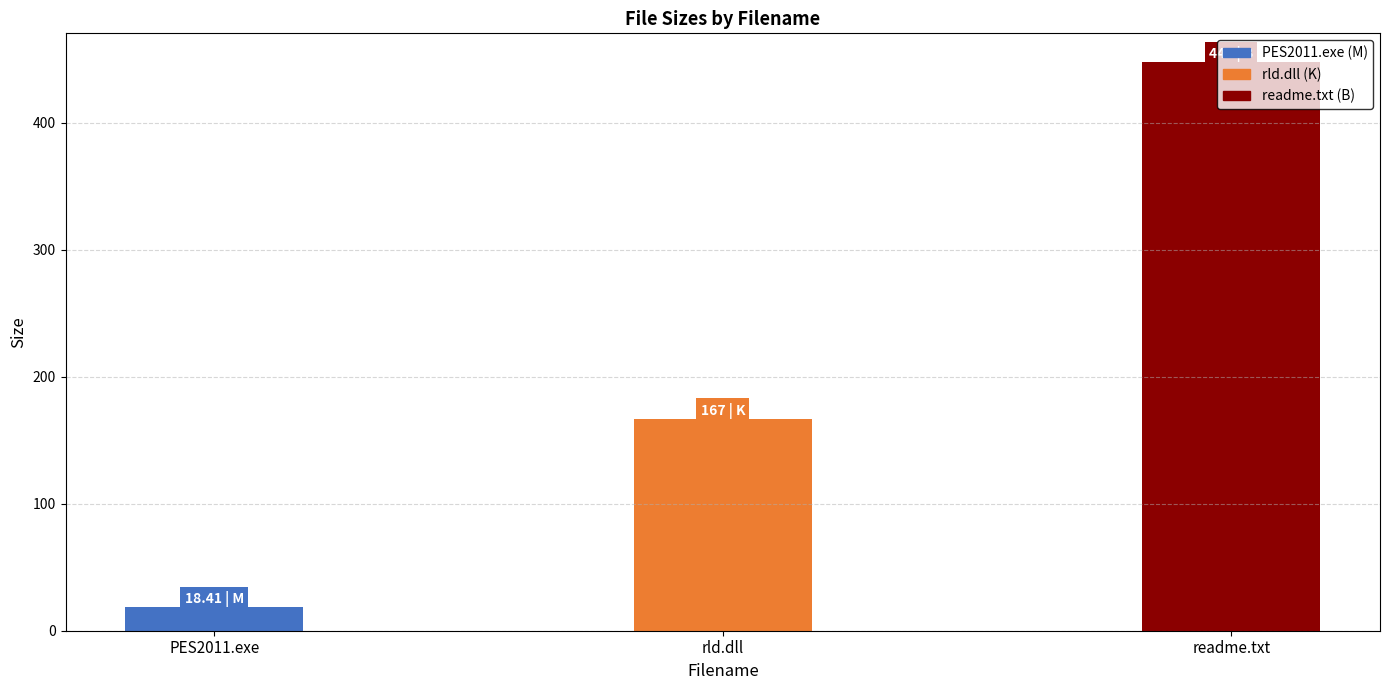

Are the bars horizontal?

No